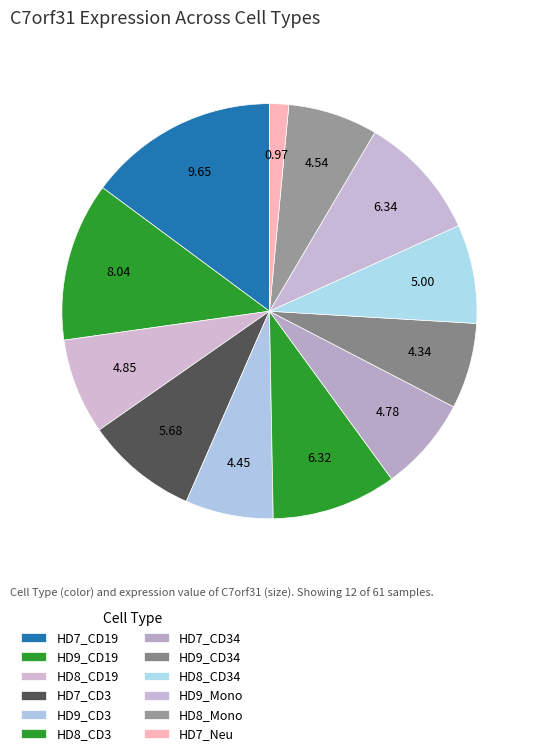

To the nearest percent, what percentage of the pie is HD9_CD3?

7%